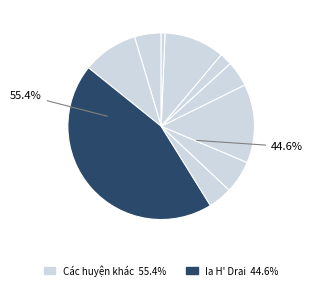

What is the total percentage of Đắk Hà and Kon Rẫy?

15.3%